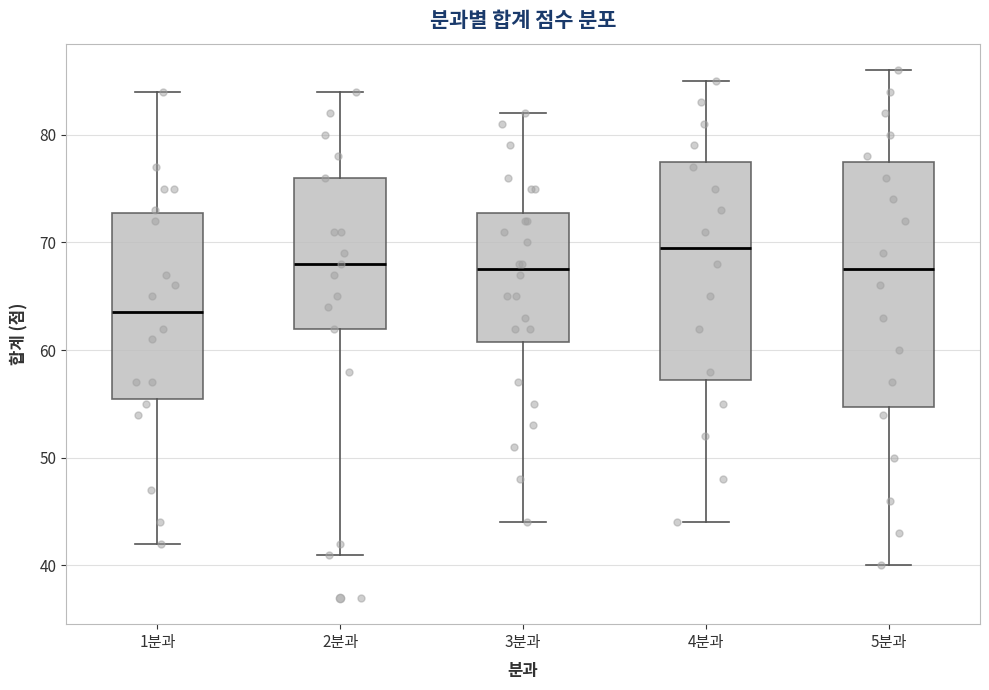

Which box's median line is the lowest?

1분과